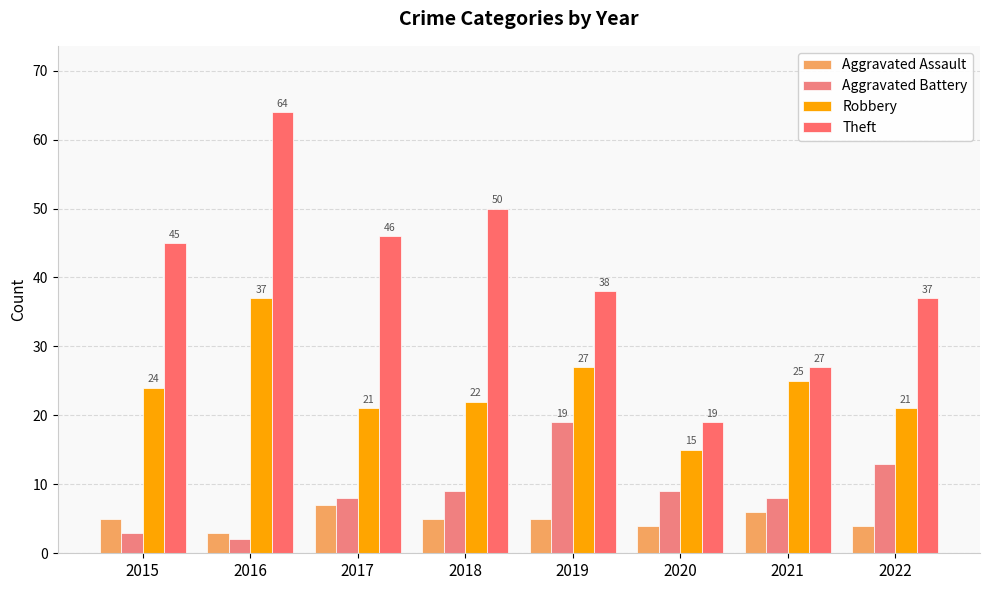

What is the approximate value of Theft at 2016, to the nearest 5?

65